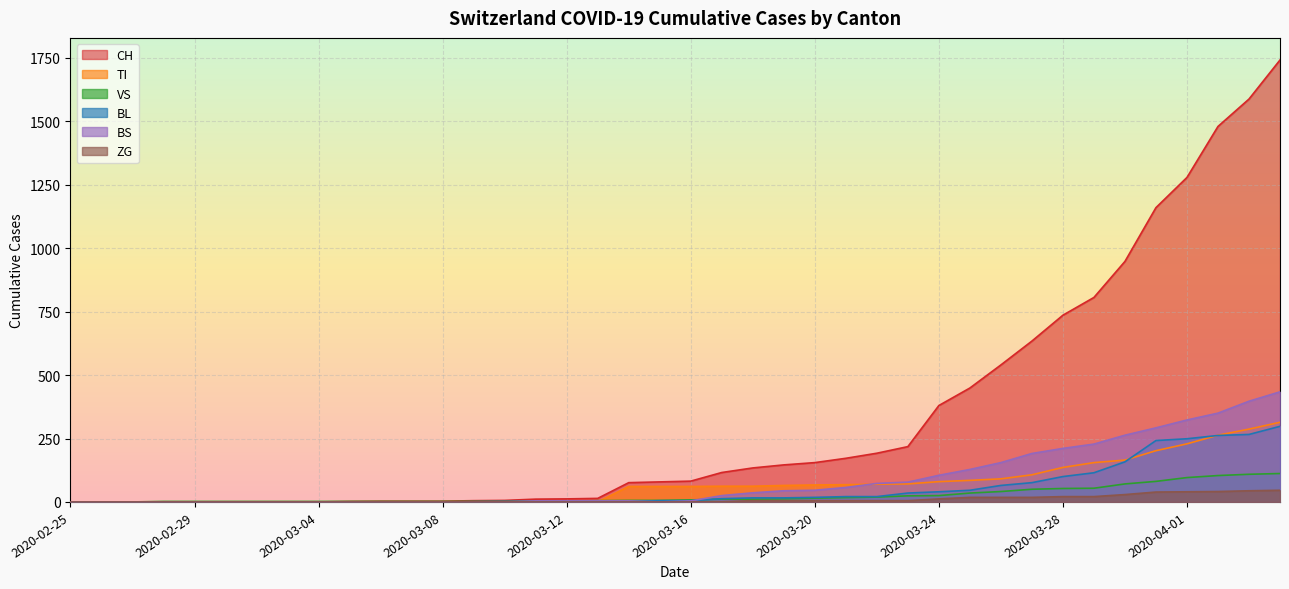

At 2020-03-20, list the series in order from largest to smallest.

CH, TI, BS, BL, VS, ZG